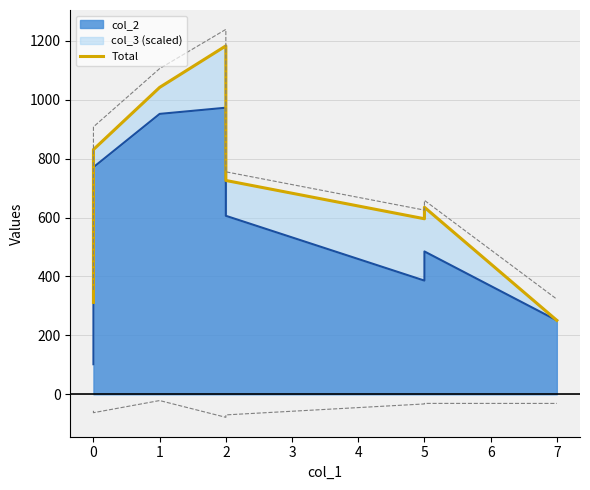

How many data points does each series have?

8